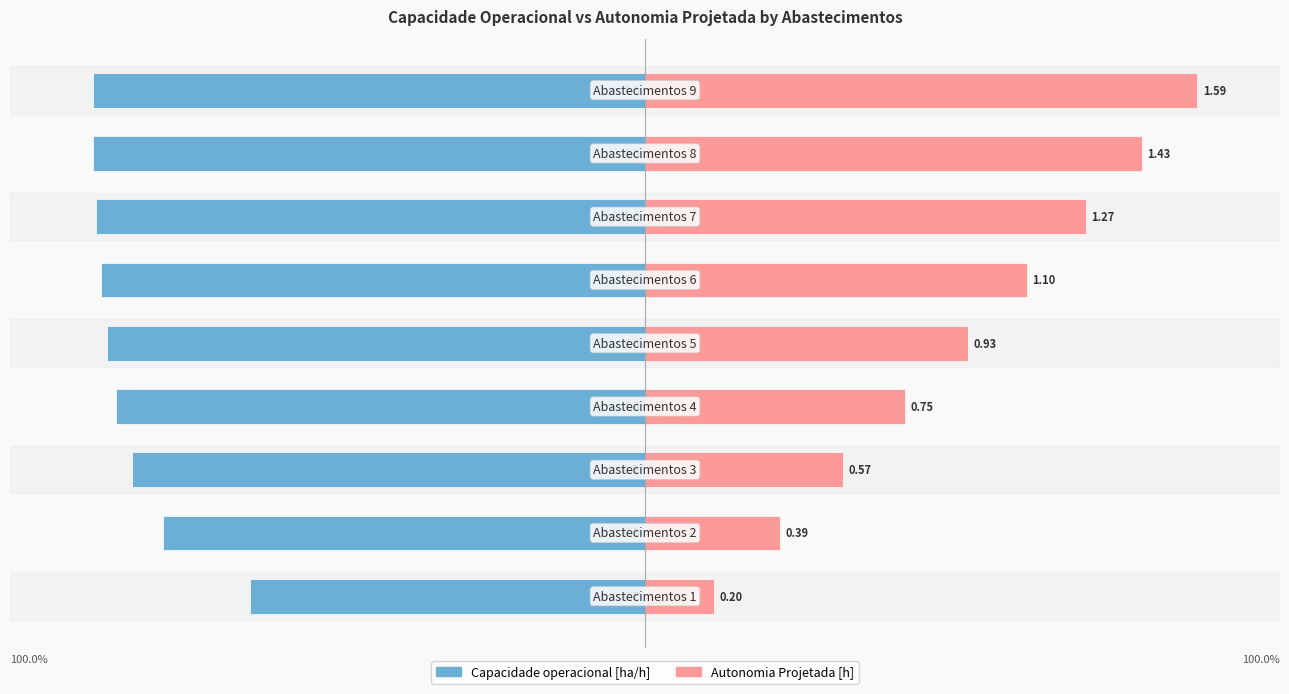

Count the number of data series in this chart.

2